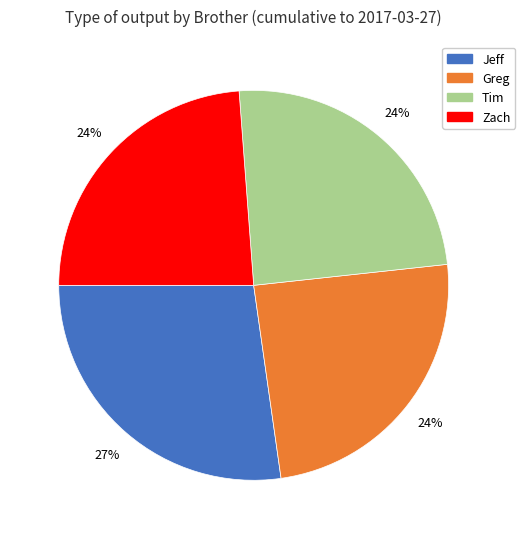

True or false: Tim accounts for 24% of the total.

True